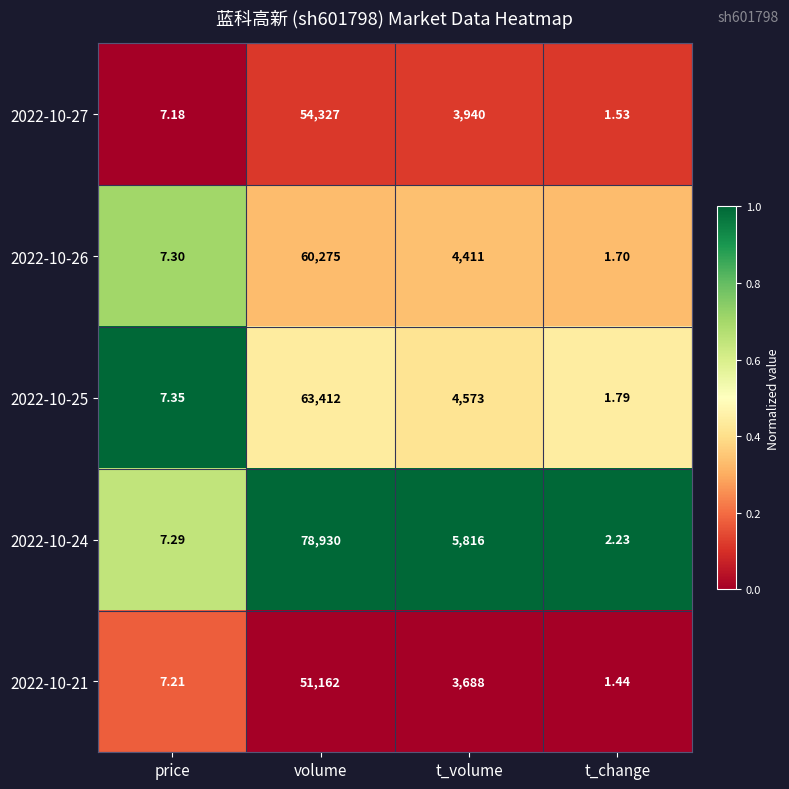

At which label is 2022-10-27 closest to 27164?

t_volume